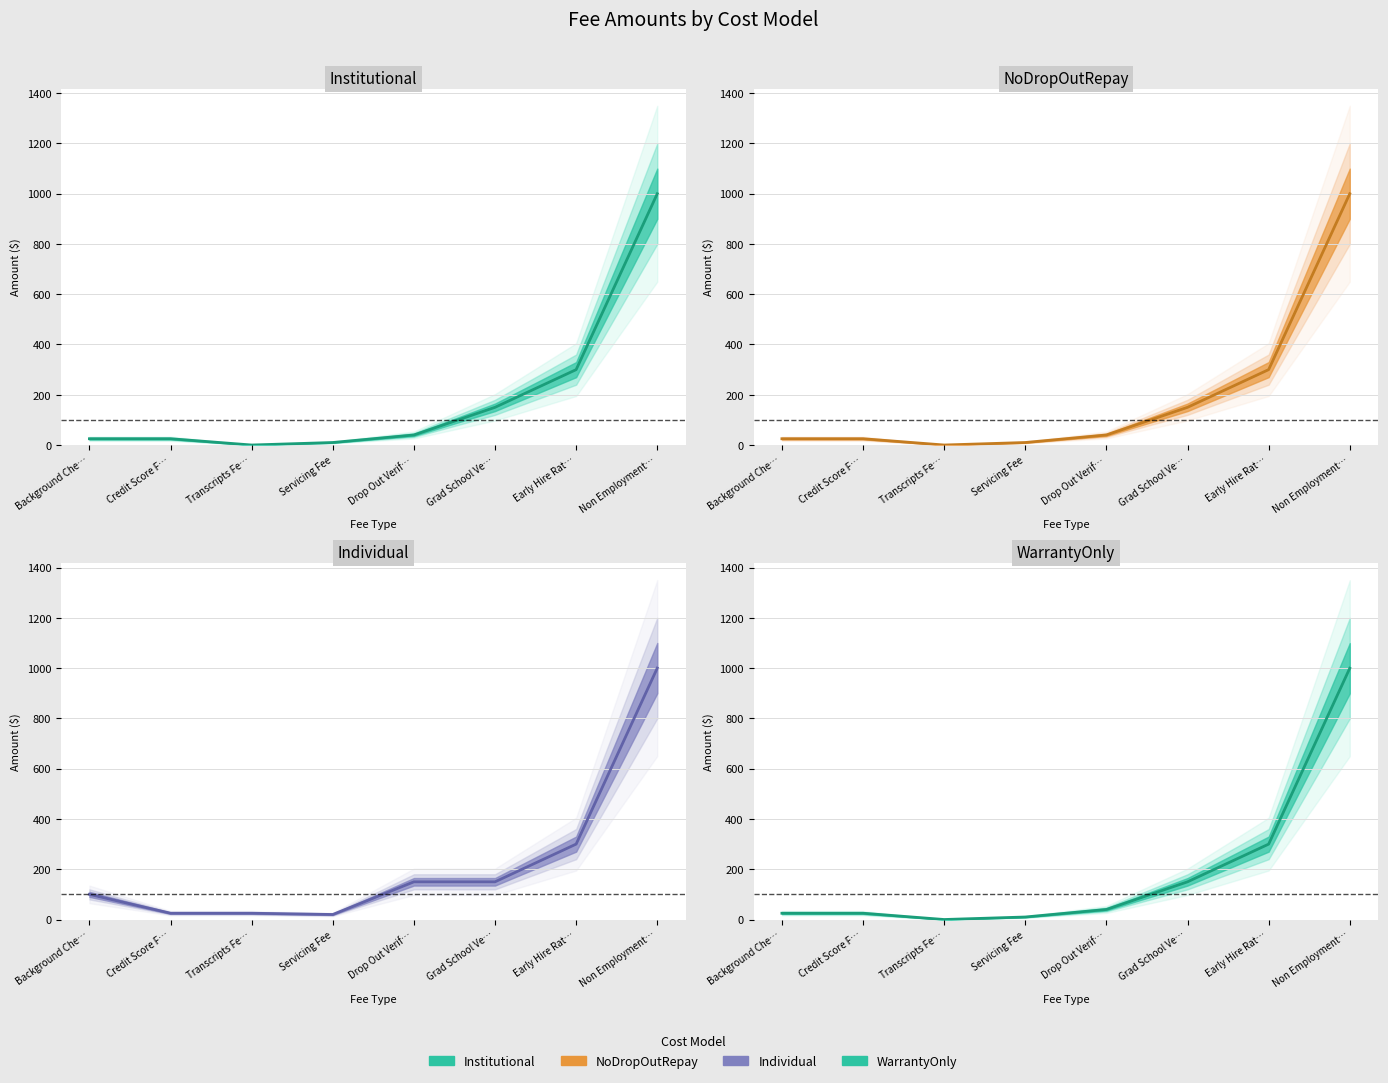

What is the value of the Individual point at the 6th from the left?

150